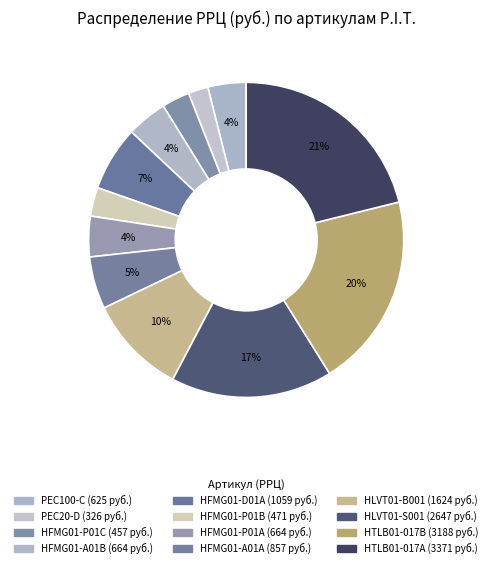

Which has a higher value, HFMG01-A01A or HTLB01-017A?

HTLB01-017A